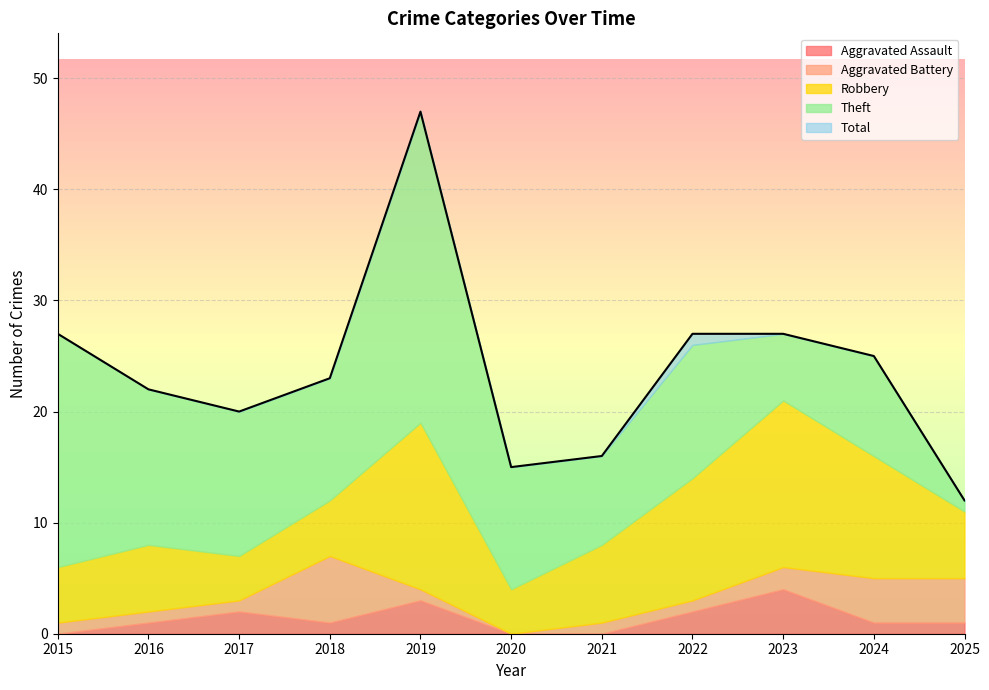

How many lines are shown in the chart?

5